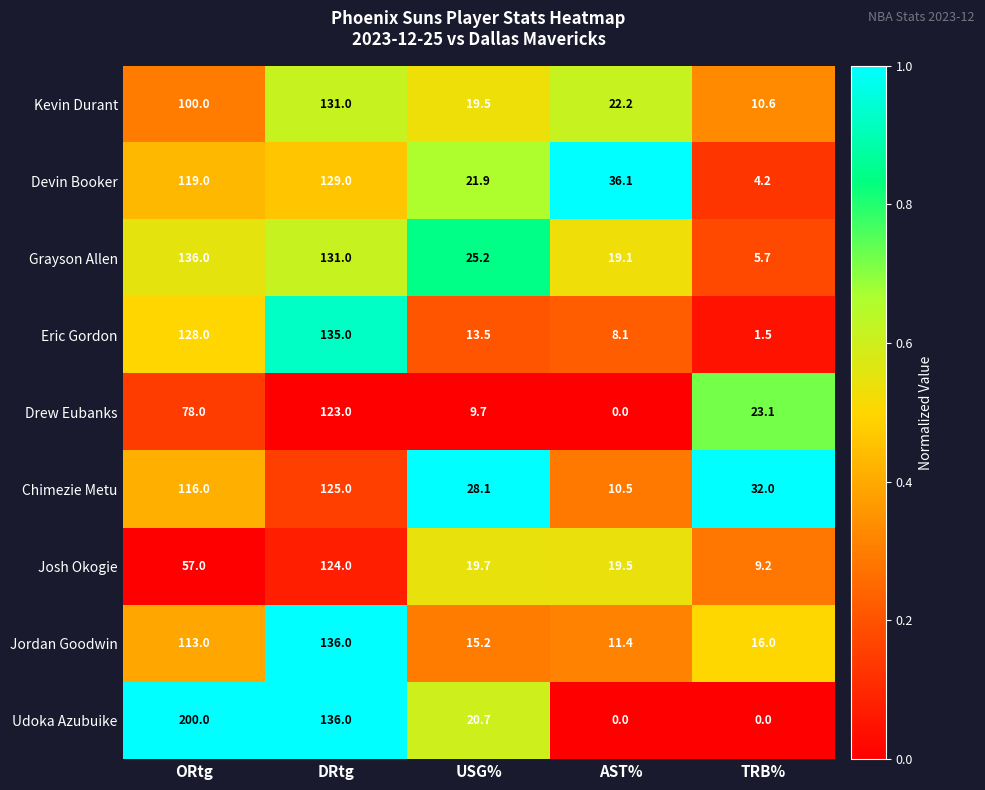

Where is Devin Booker nearest to the value 66?

AST%